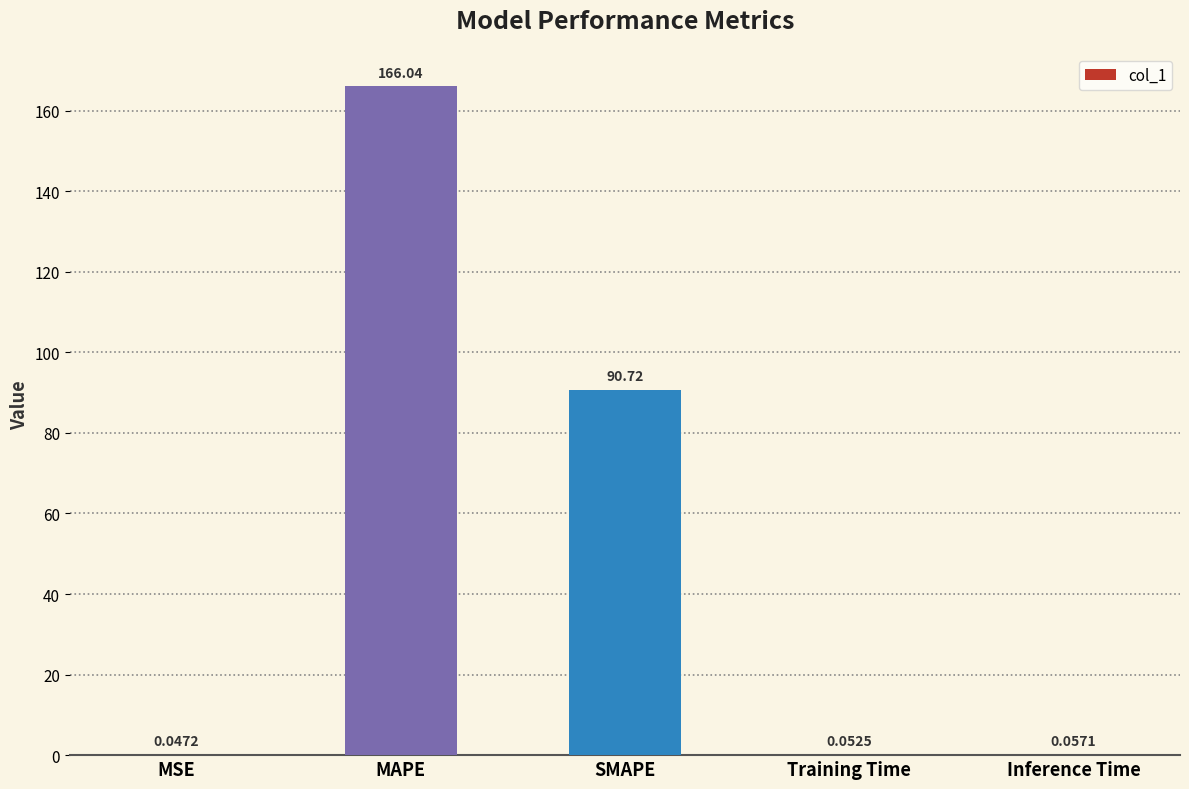

Which label corresponds to the largest value in the chart?

MAPE